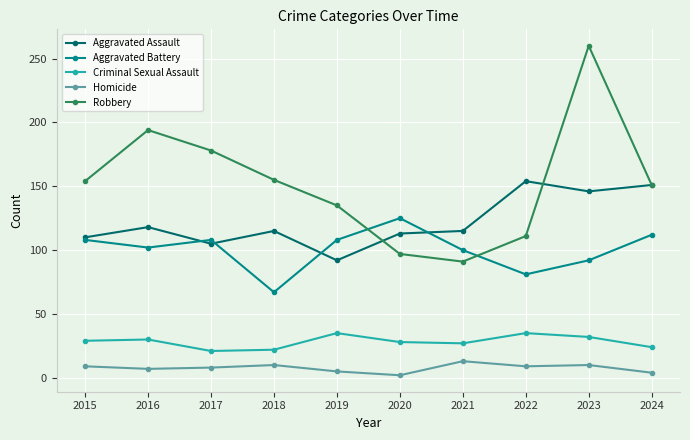

What is the average value of the Homicide series?

8